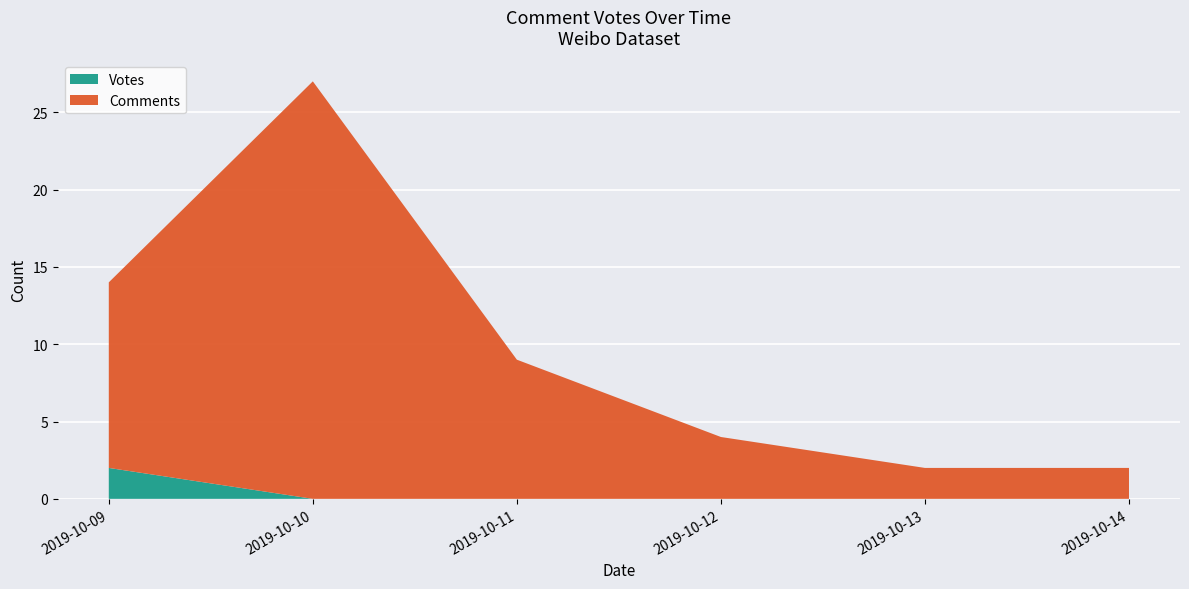

What is the total value across all series at 2019-10-11?

9